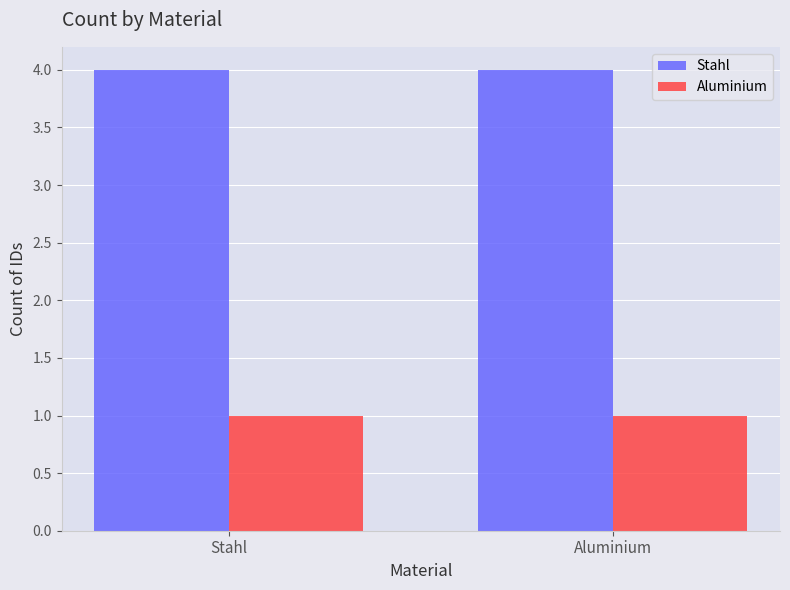

Are the bars grouped side by side (vs. stacked)?

Yes